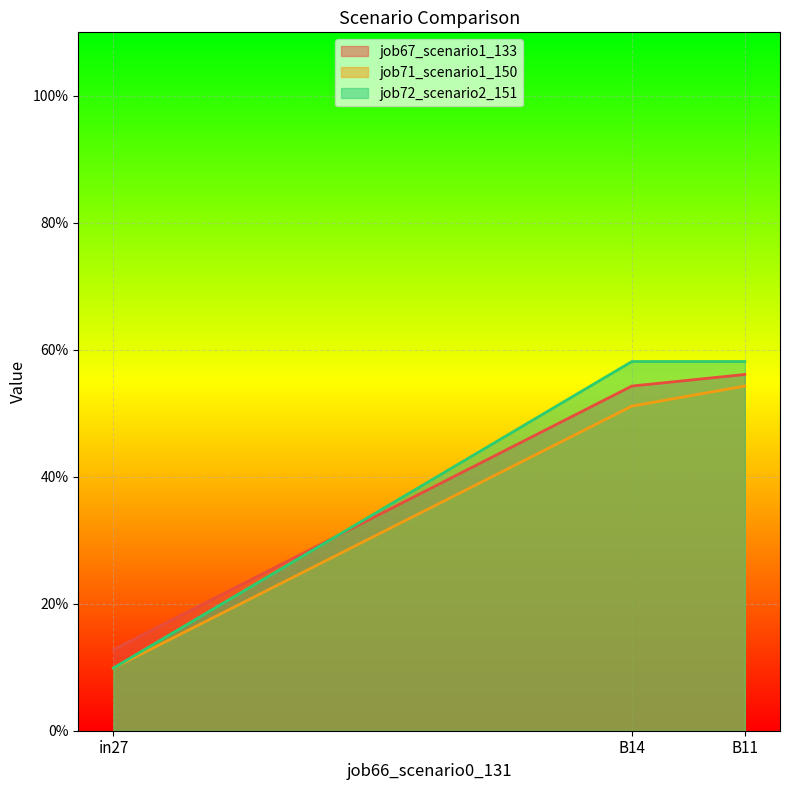

At which label is job72_scenario2_151 closest to 0?

in27